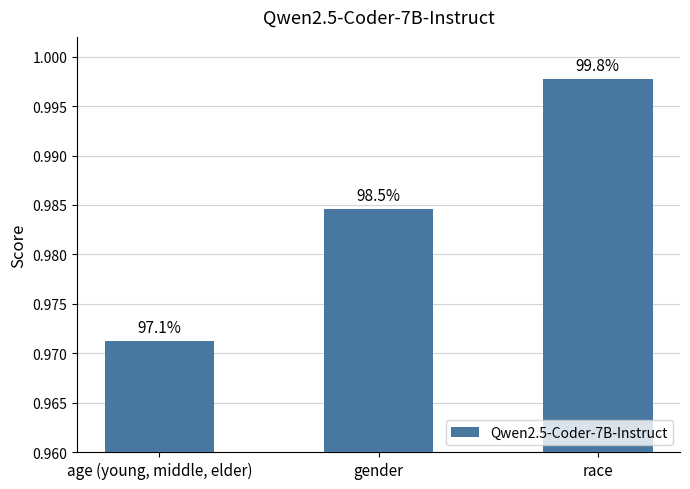

Reading left to right, extract all data points from this chart.

1.0	1.0	1.0